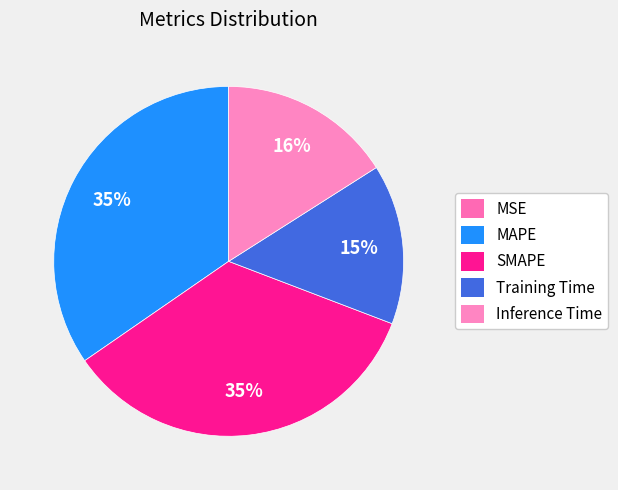

To the nearest percent, what is the difference between the Inference Time and Training Time slice percentages?

1%